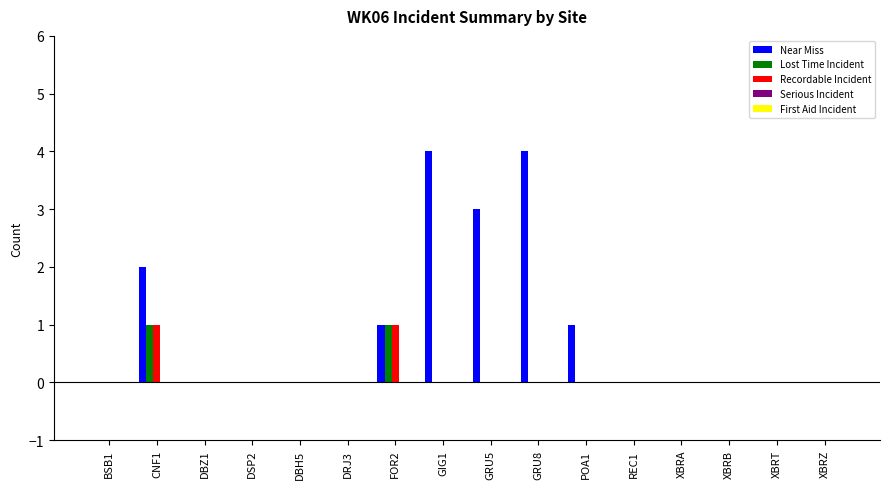

The value of Recordable Incident at POA1 is 0. True or false?

True